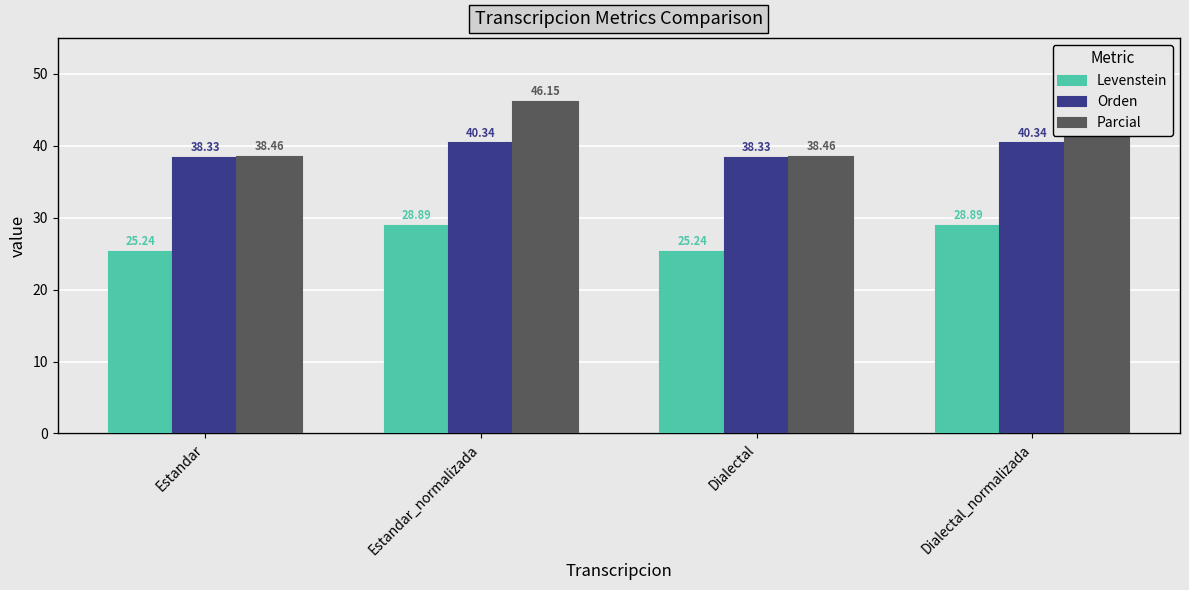

List the labels in order of Levenstein value, smallest first.

Estandar, Dialectal, Estandar_normalizada, Dialectal_normalizada